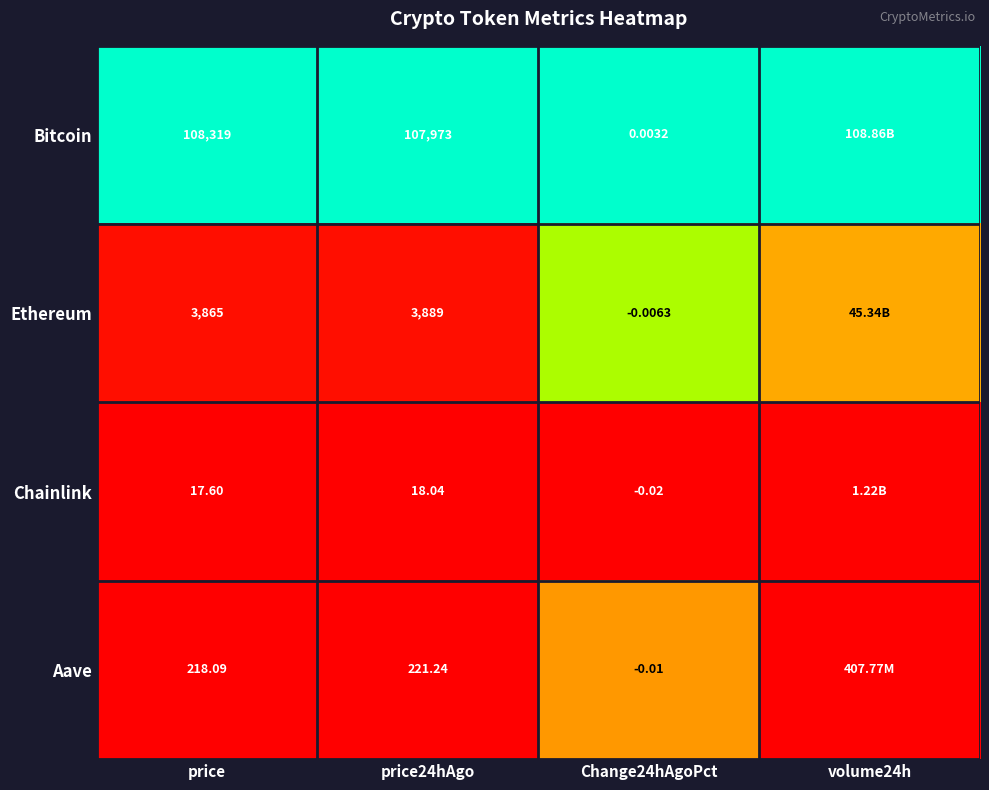

Rank the series at price24hAgo from highest to lowest value.

Bitcoin, Ethereum, Aave, Chainlink